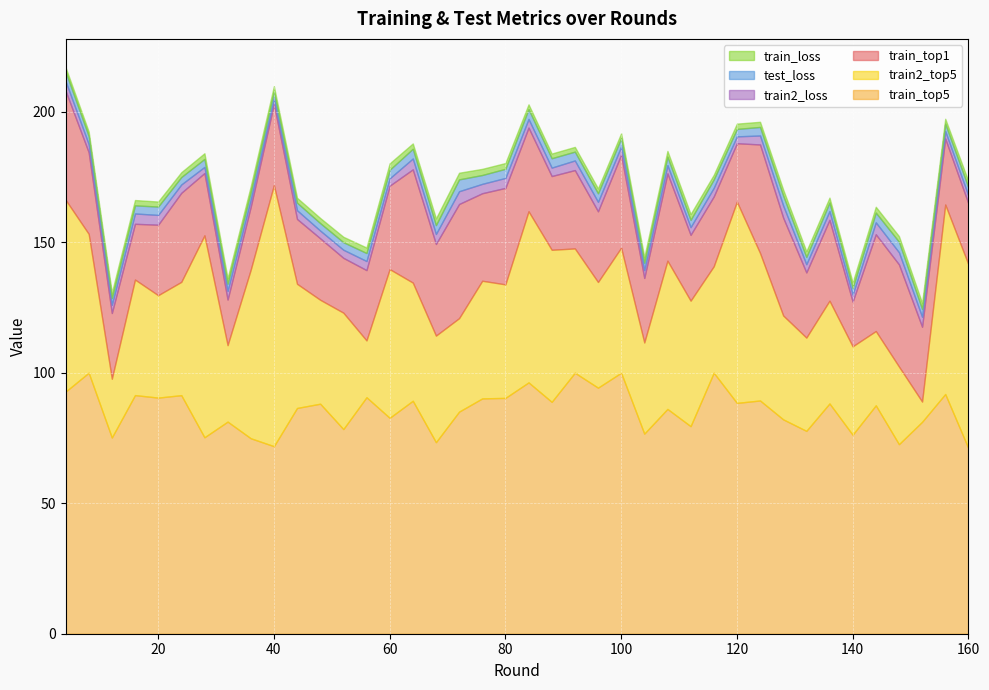

In test_loss, how many points are higher than both neighbors (excluding endpoints)?

12